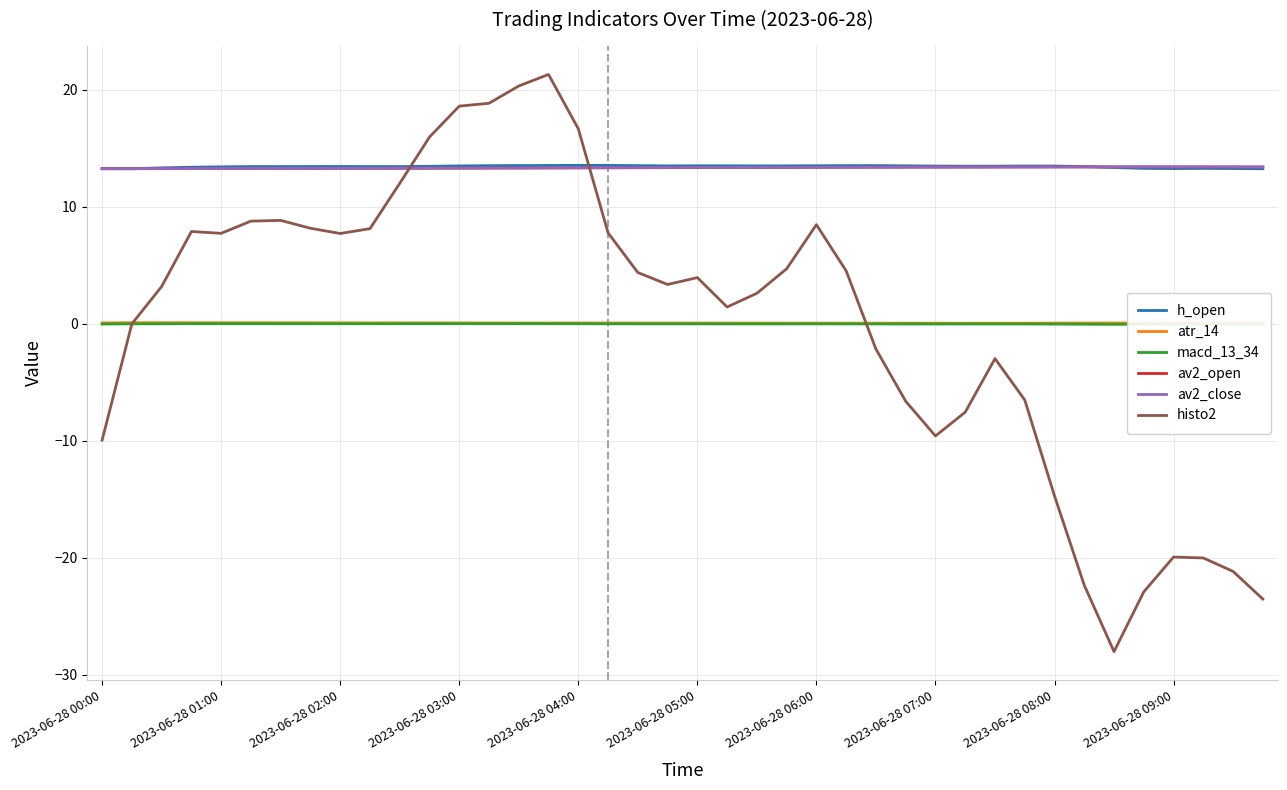

What is the maximum value shown in the chart?

21.3